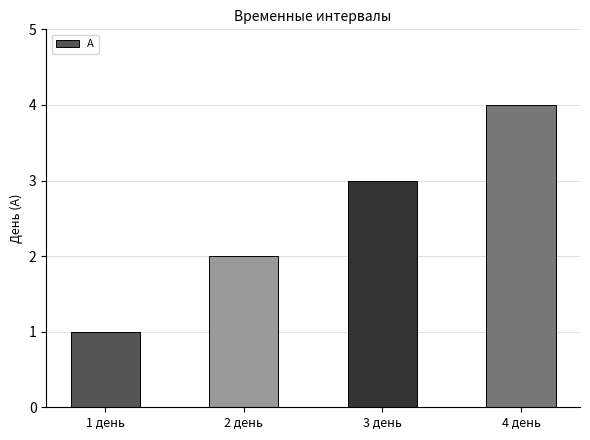

How many categories are shown in the chart?

4